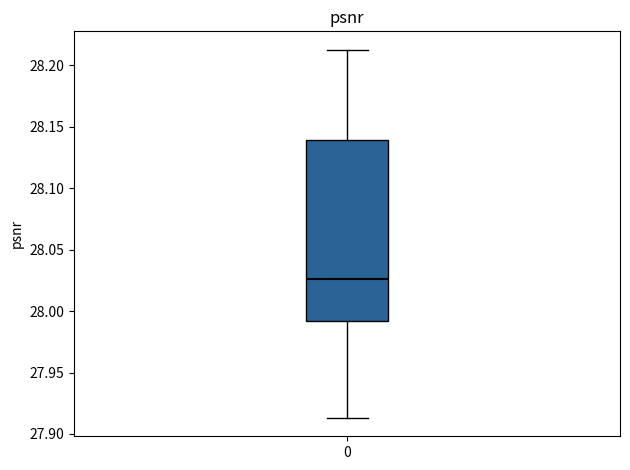

Transcribe this box plot: give where the median line is, the range the box spans, and where the two whiskers end, as read against the y-axis. The values are not printed on the chart, so give them approximately, as read against the axis.

median 28.025, box 27.990 to 28.140, whiskers 27.915 to 28.215